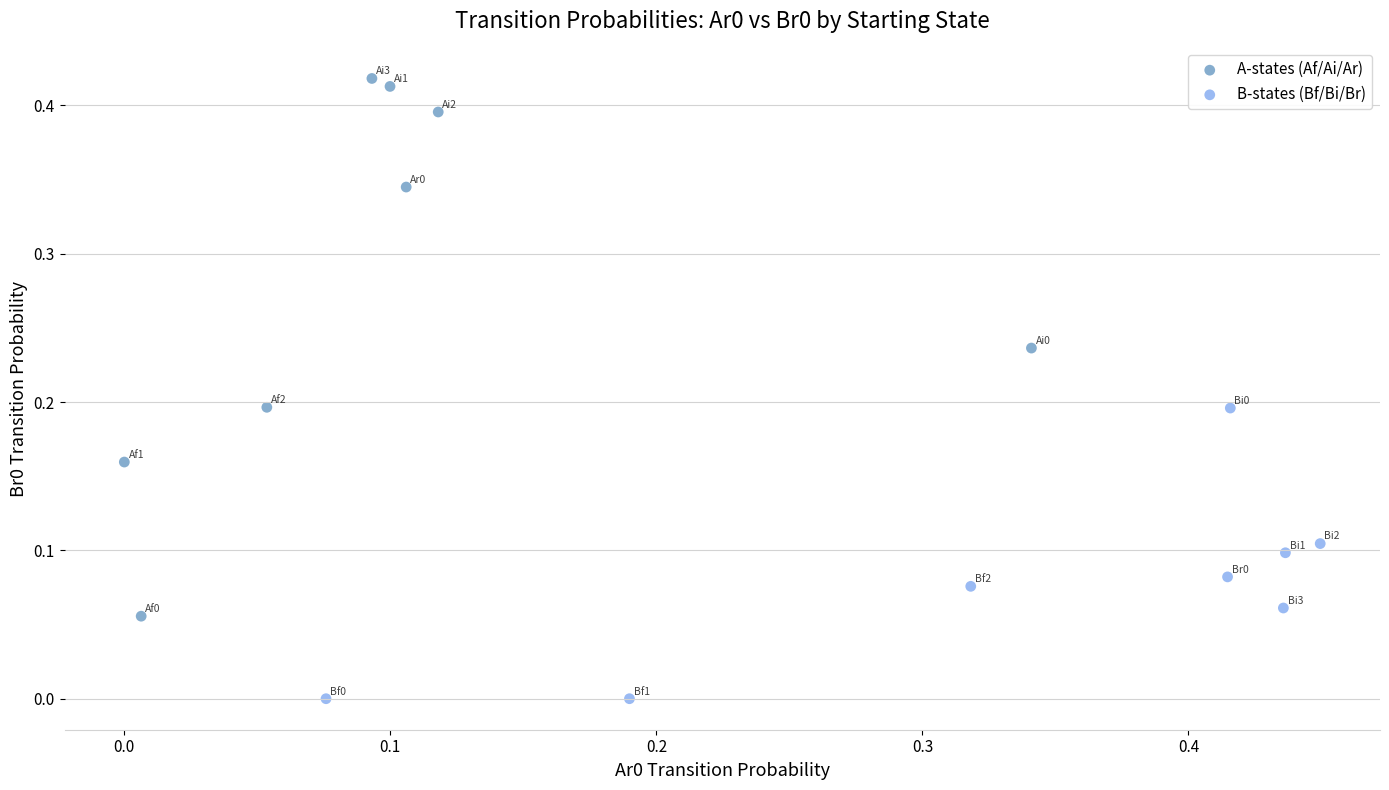

Which series contains the highest Y value?

A-states (Af/Ai/Ar)